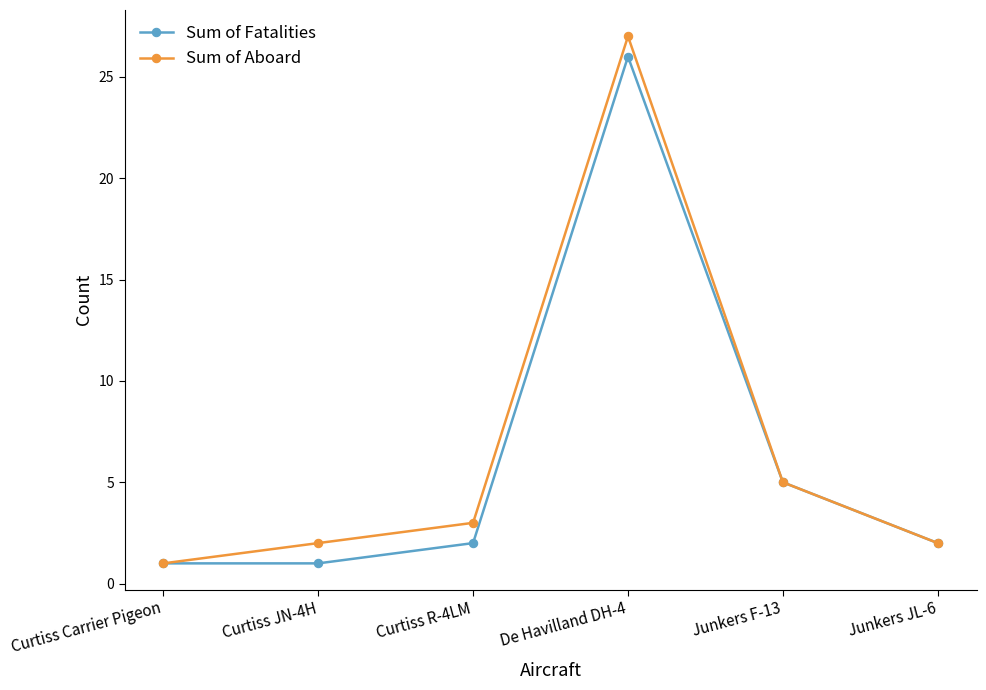

What is the highest value of the Sum of Fatalities series?

26